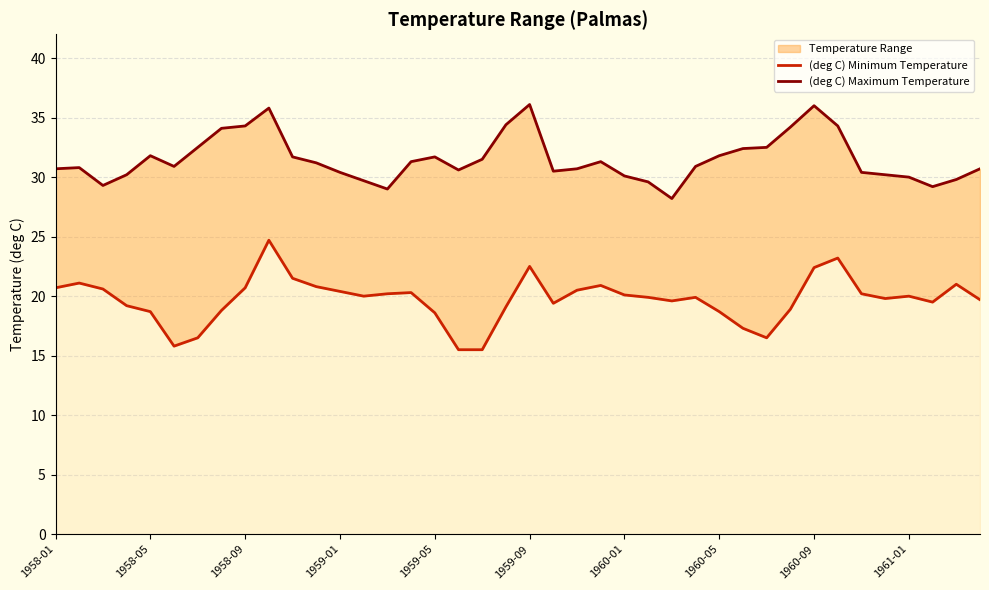

In (deg C) Minimum Temperature, how many points are lower than both neighbors (excluding endpoints)?

7